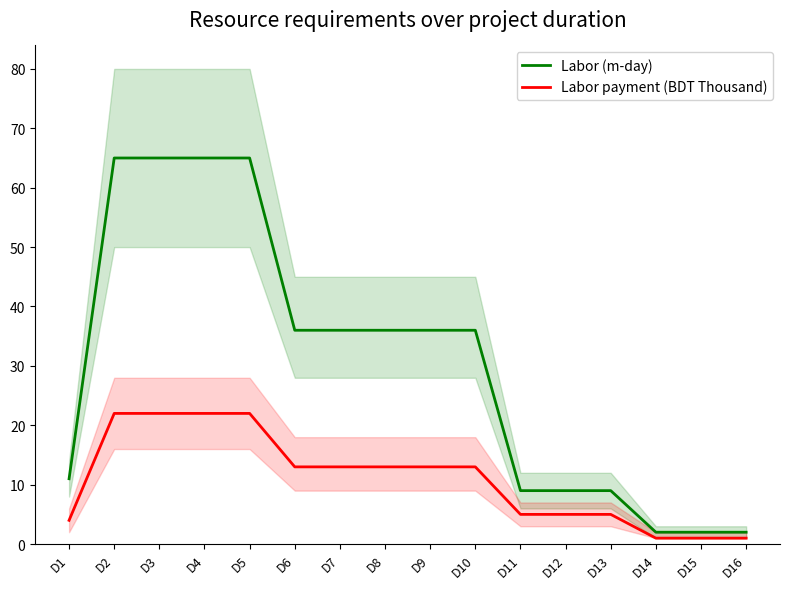

What is the maximum value shown in the chart?

65